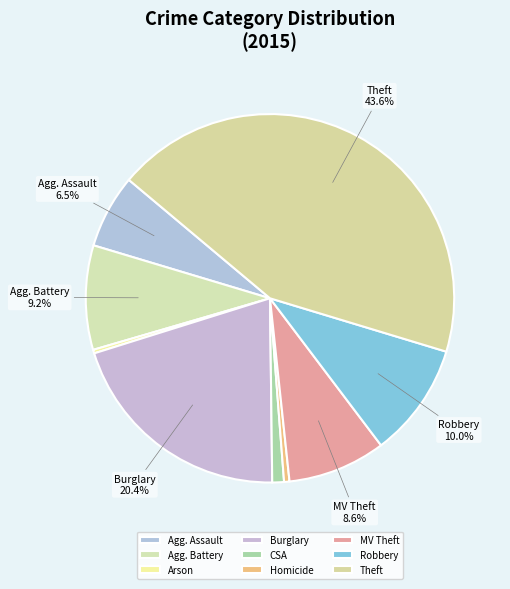

To the nearest percent, what is the combined percentage of Burglary and Robbery?

30%